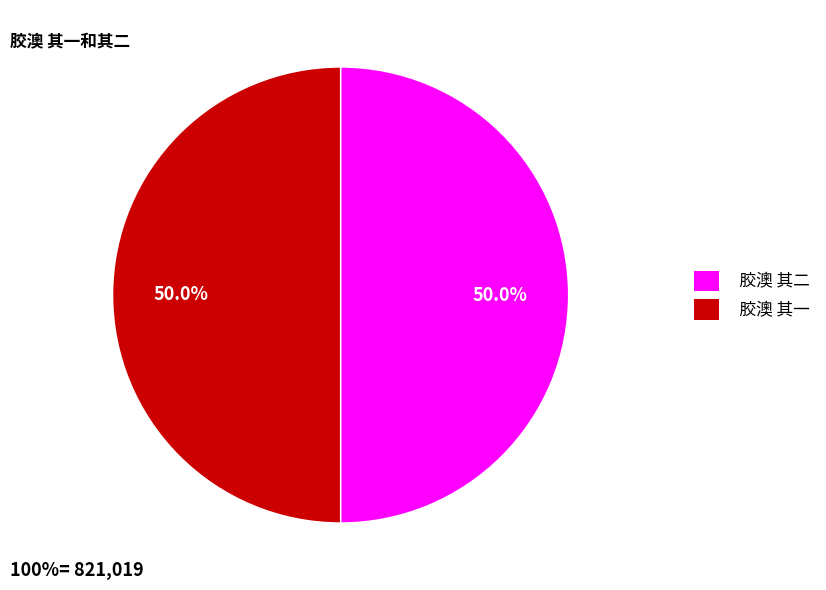

What is the ratio of the value at 胶澳 其一 to the value at 胶澳 其二?

1.0